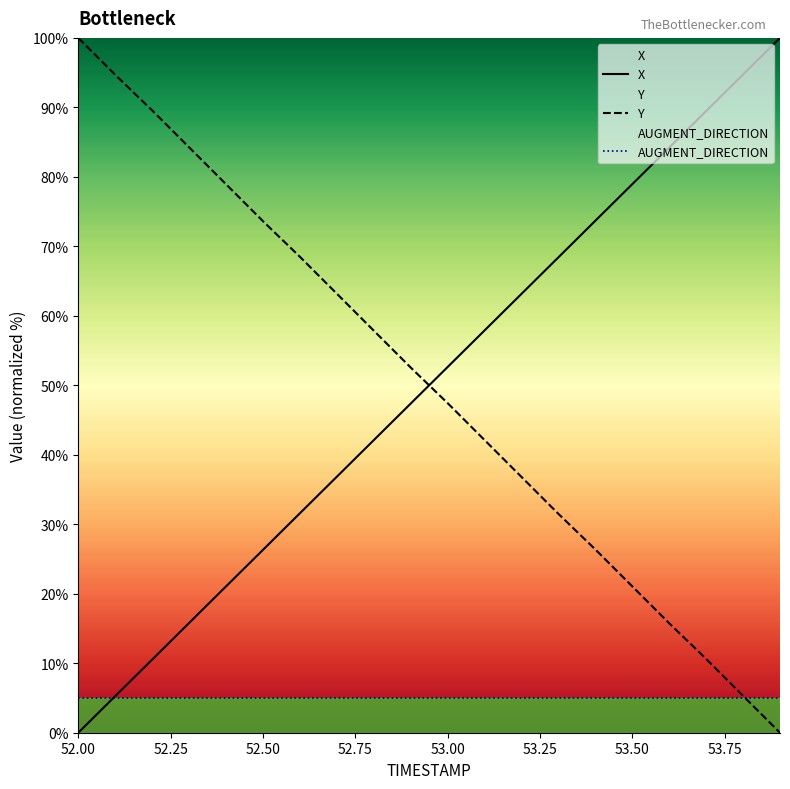

Does the chart display data point markers on the line(s)?

No